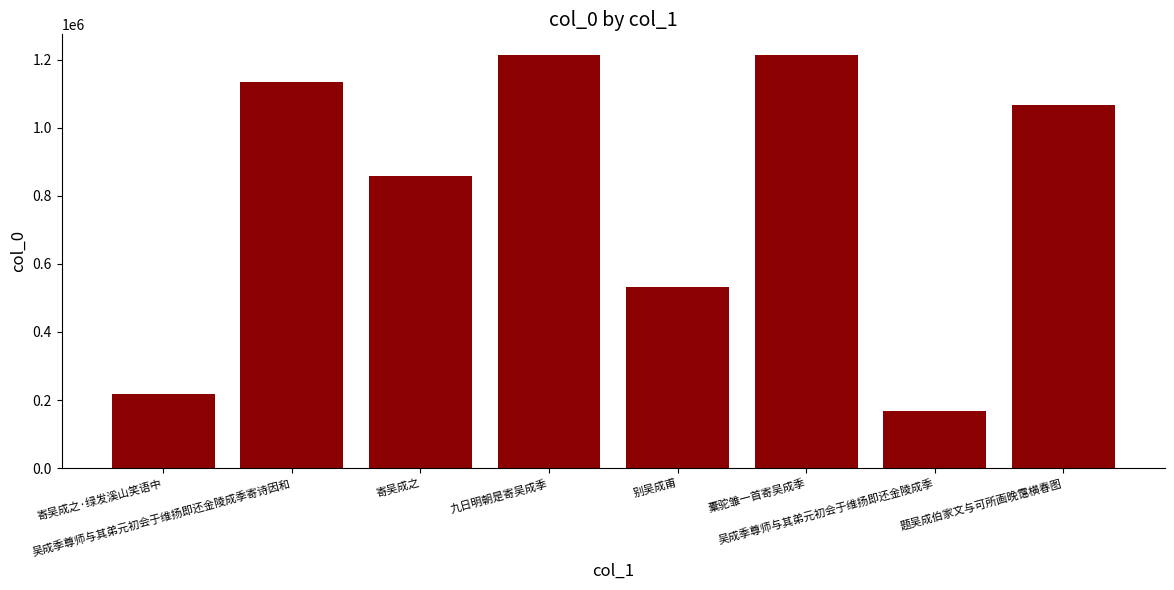

What is the minimum value shown in the chart?

167052